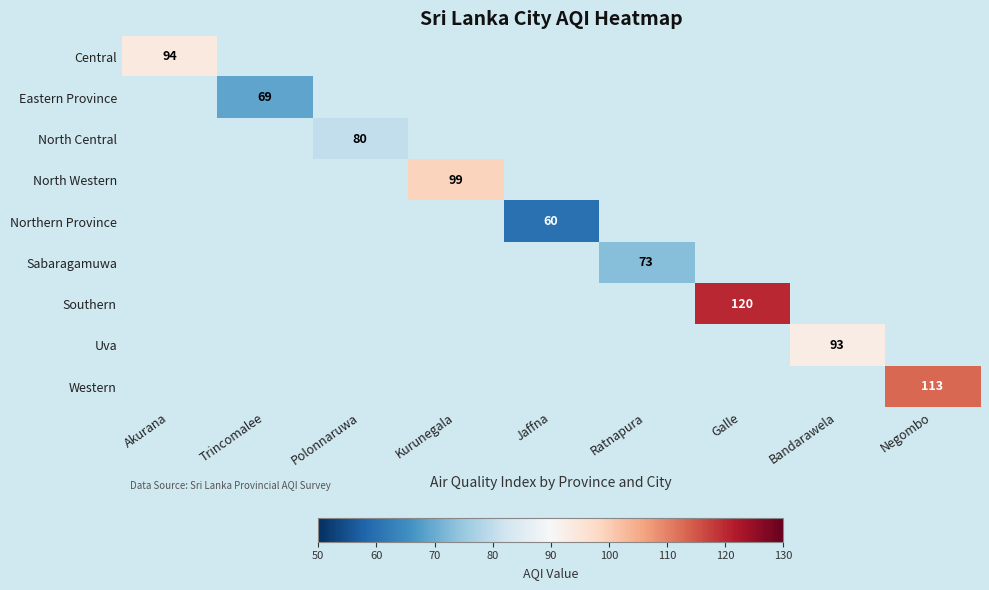

Is it true that Northern Province equals 60 at Jaffna?

True